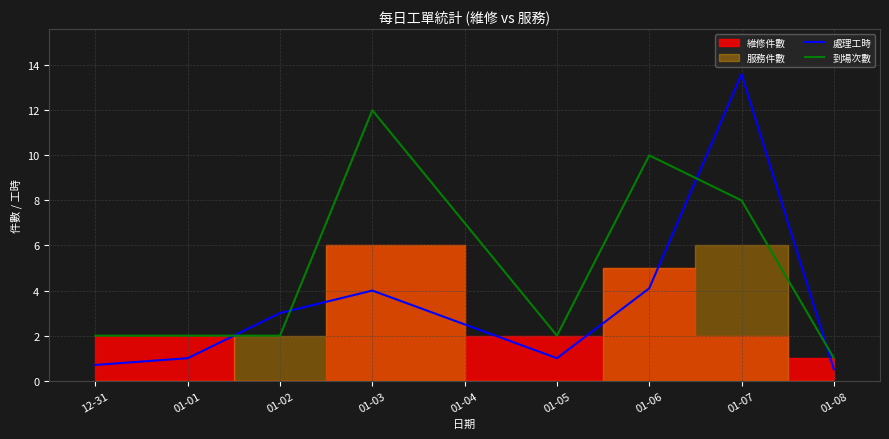

What is the highest value of the 到場次數 series?

12.0